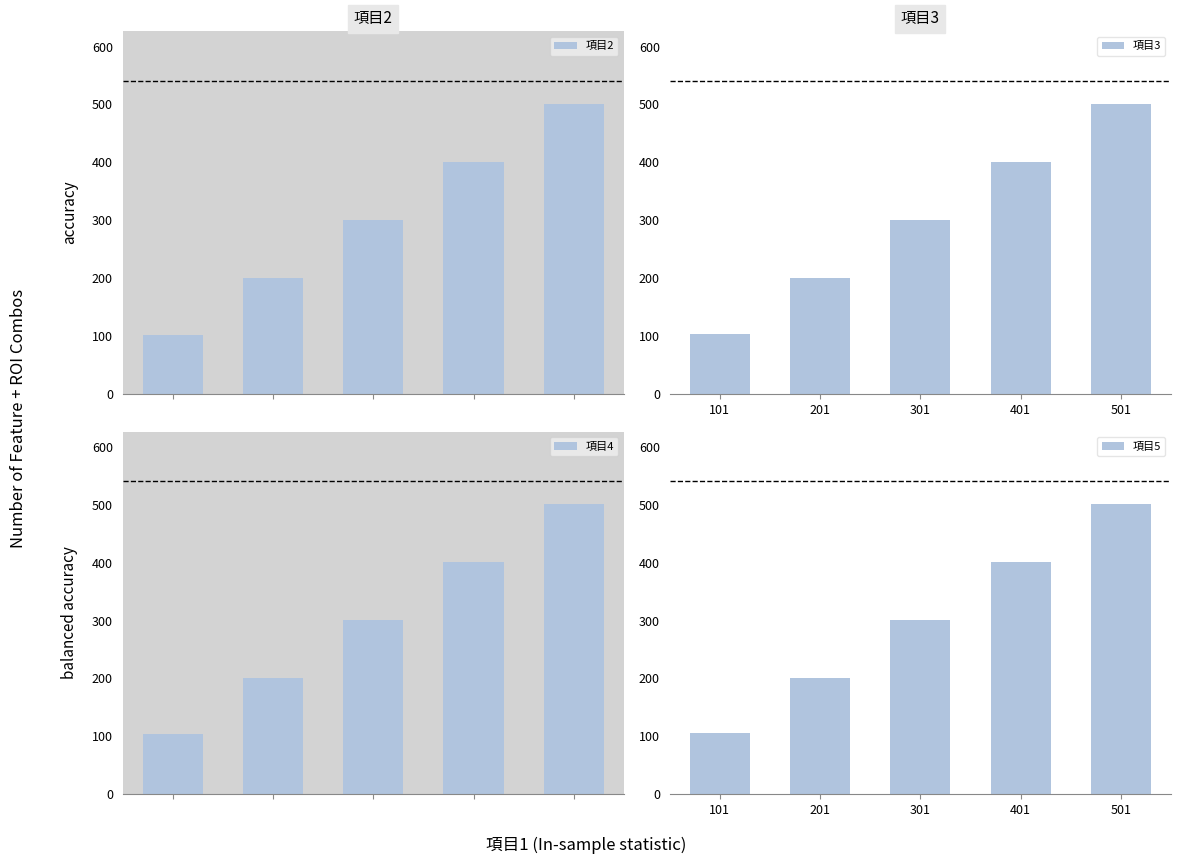

Which category has the highest value in the 項目3 series?

501